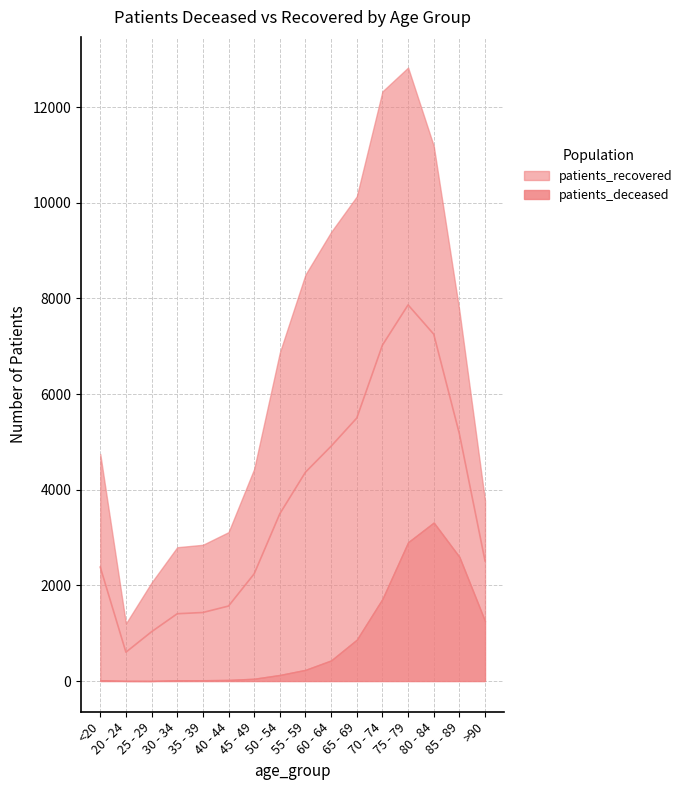

What is the change in value from 75 - 79 to 85 - 89?

-2695.0